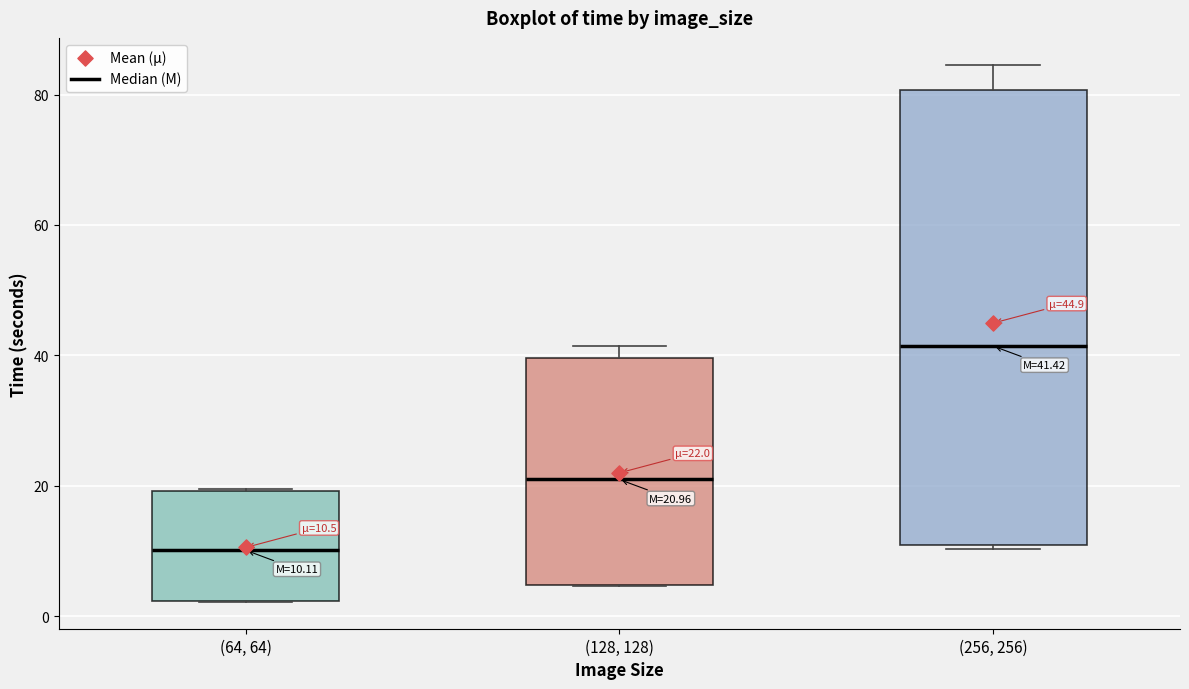

Which box is the tallest, from its lower edge to its upper edge?

(256, 256)